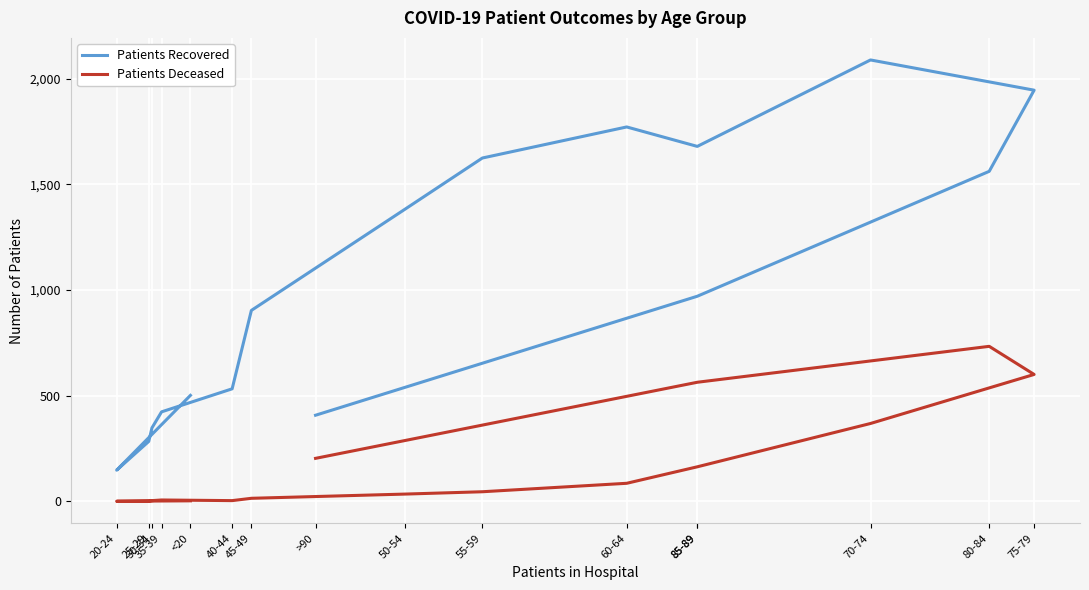

Where is the first local maximum for Patients Recovered?

60-64